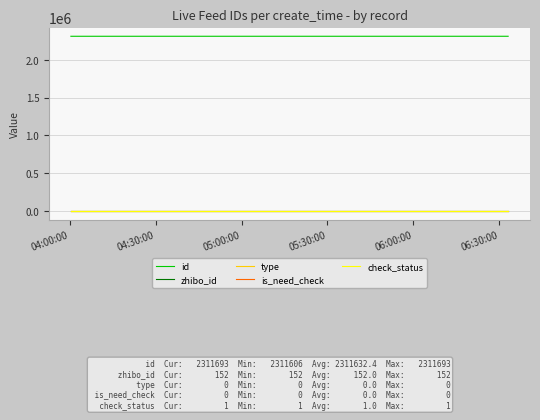

Which category has the lowest value across all series?

04:00:00